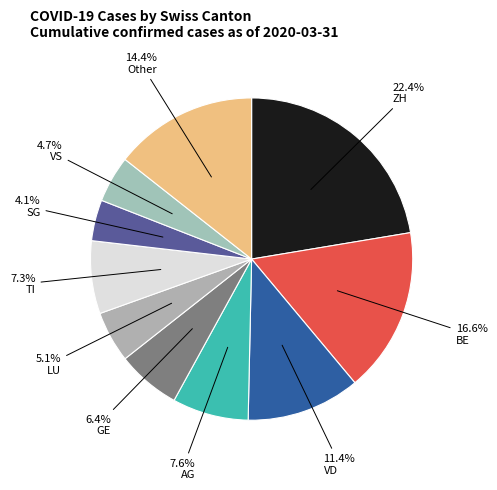

What percentage is NOT represented by LU?

94.9%